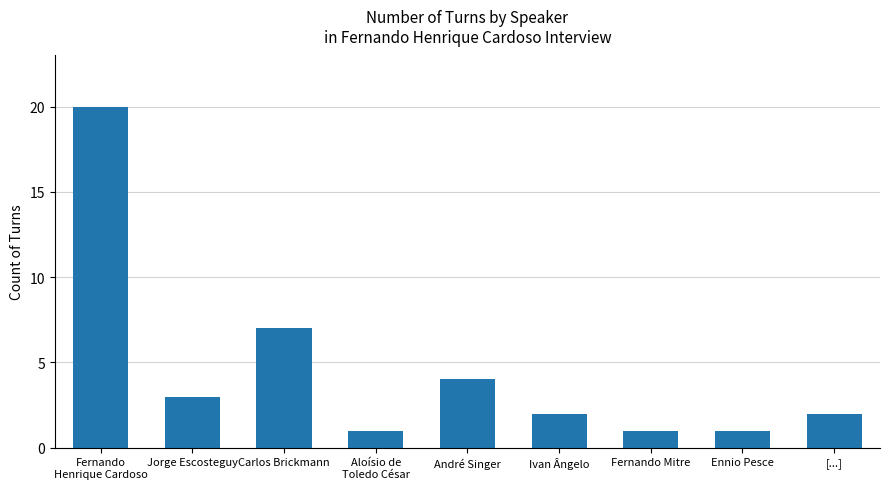

Between Fernando Mitre and Jorge Escosteguy, which is larger?

Jorge Escosteguy